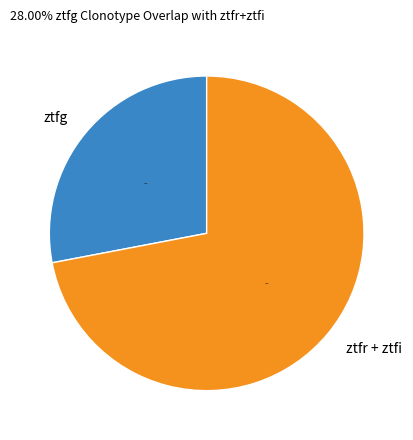

To the nearest percent, what portion does ztfg represent?

28%